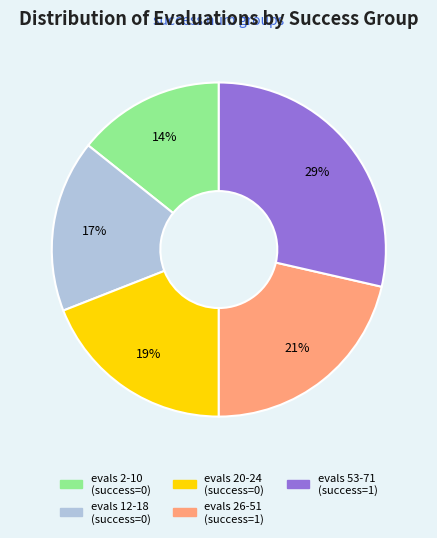

To the nearest percent, what is the average slice percentage?

20%